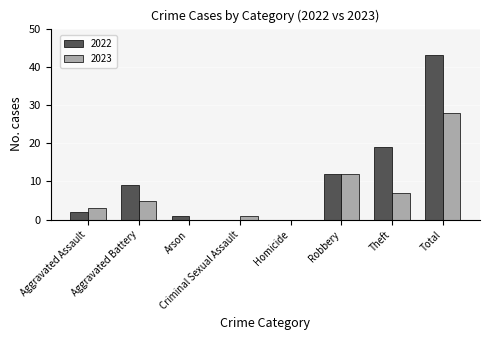

Does the chart contain stacked bars?

No